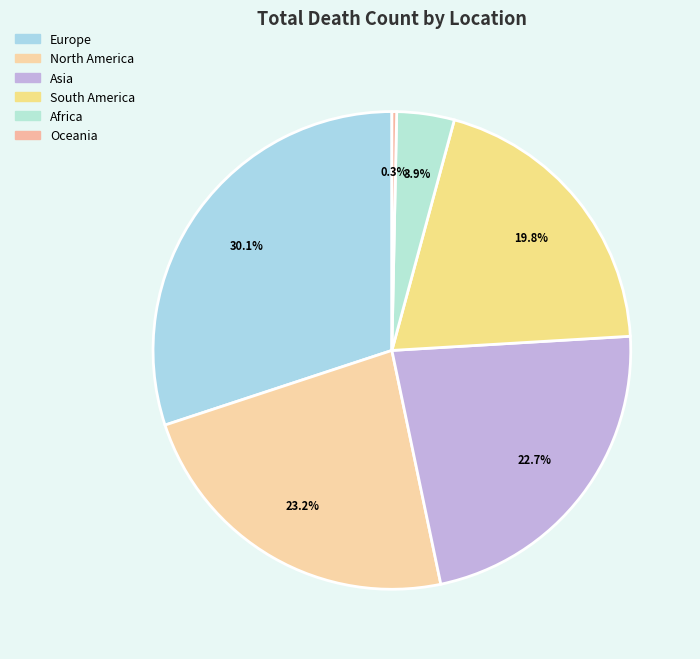

The Europe slice represents 38% of the pie. True or false?

False